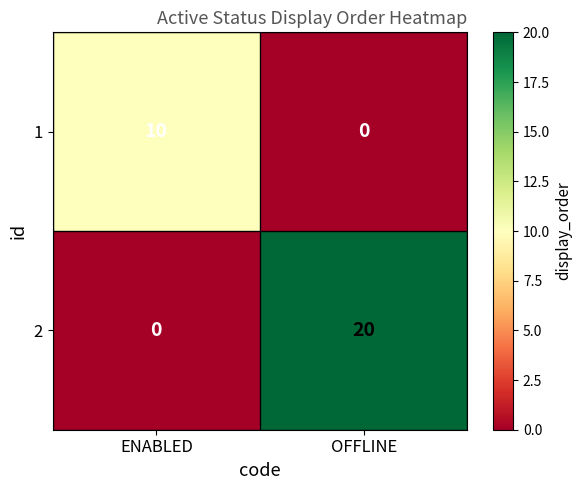

Rank the series by their maximum value, from highest to lowest.

2, 1